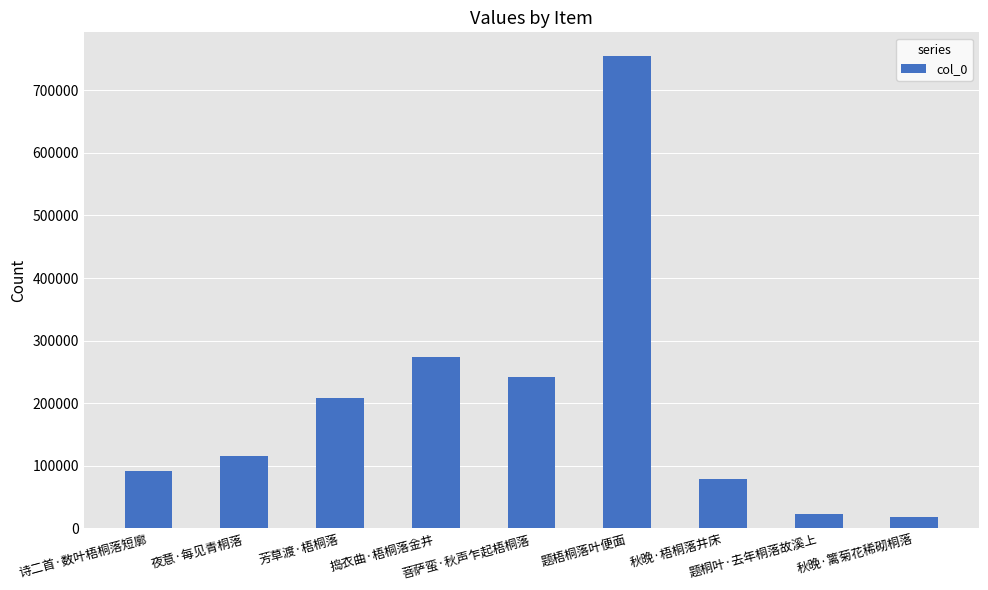

What is the approximate value at 菩萨蛮·秋声乍起梧桐落, to the nearest 100?

242100